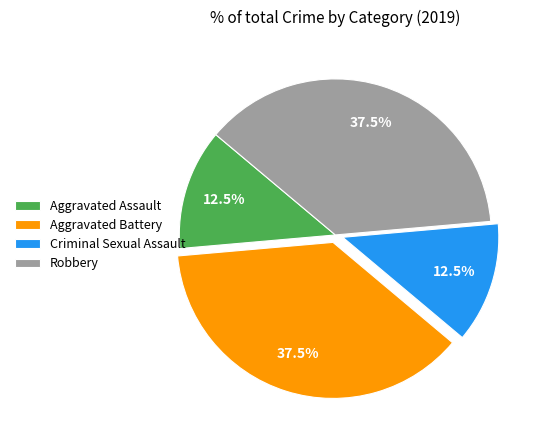

What is the total percentage of Aggravated Assault and Criminal Sexual Assault?

25.0%